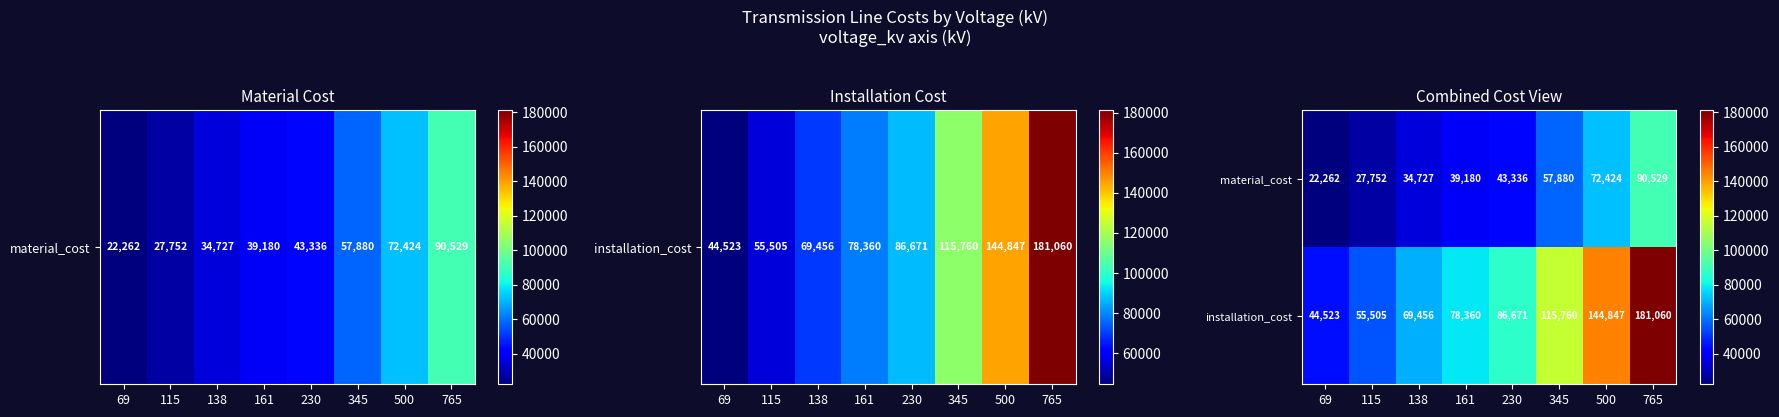

What is the difference between the highest and lowest values at 138?

34729